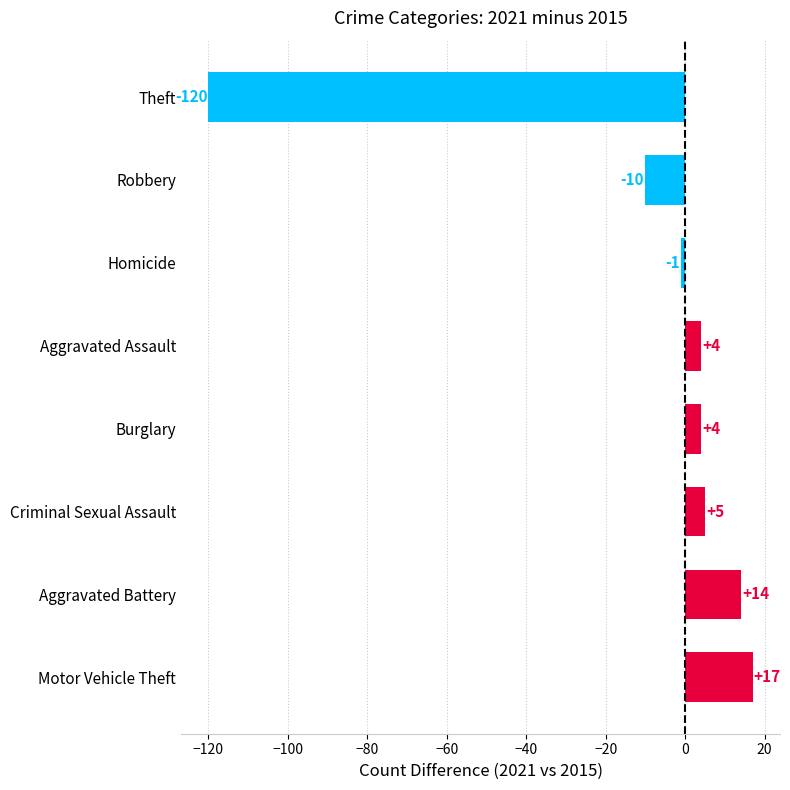

True or false: the data shows -62 at Theft.

False